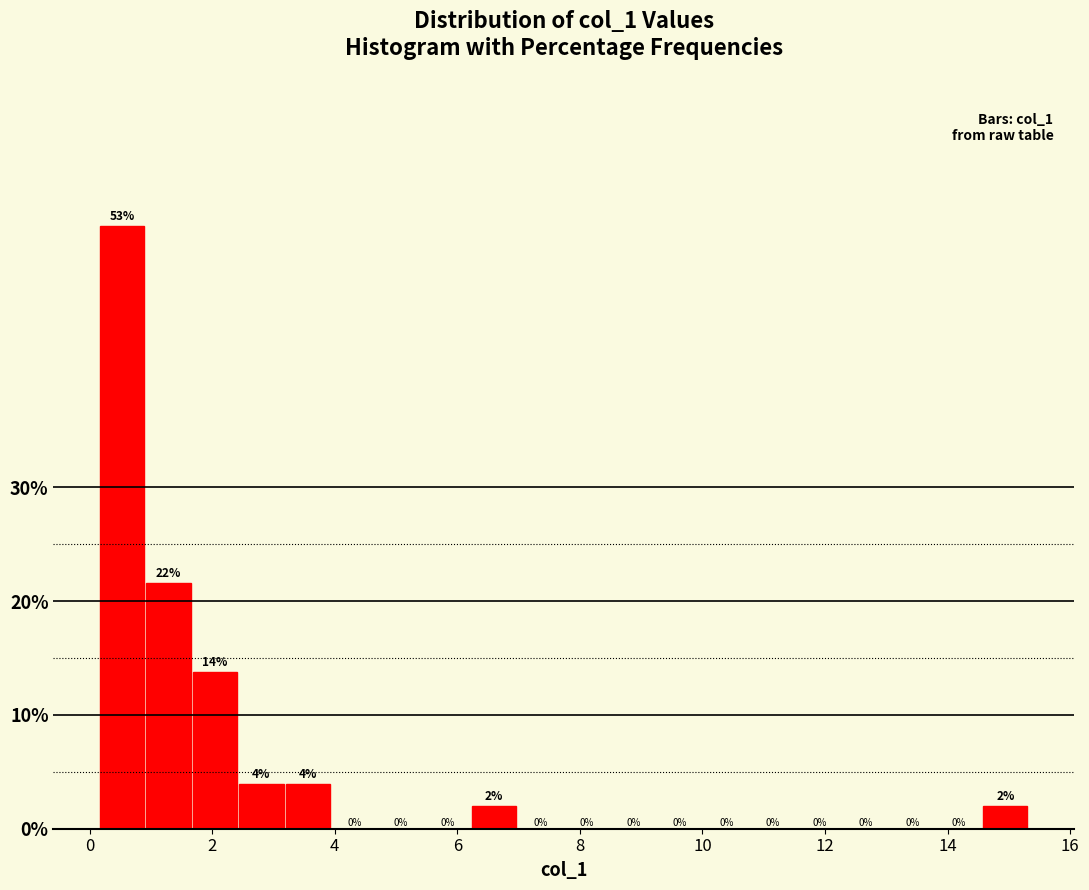

Around what value on the x-axis is the tallest bar? Give the approximate position of its centre, as read against the axis.

0.6